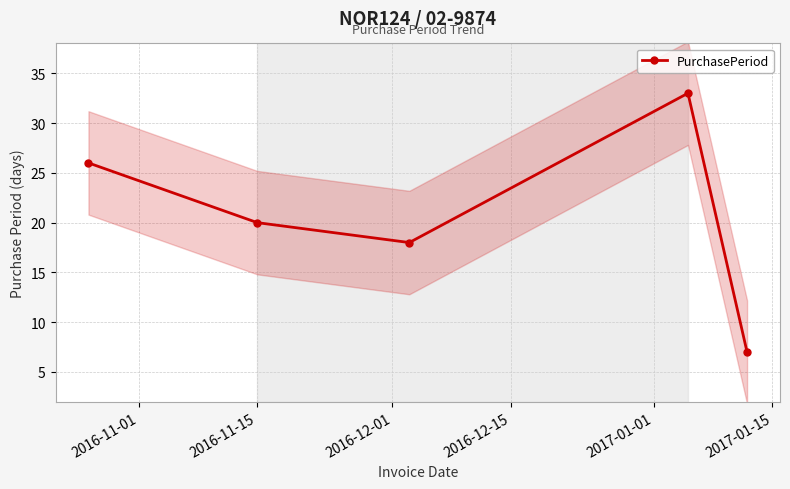

How many interior local valleys (lower than both neighbors) does the data have?

1